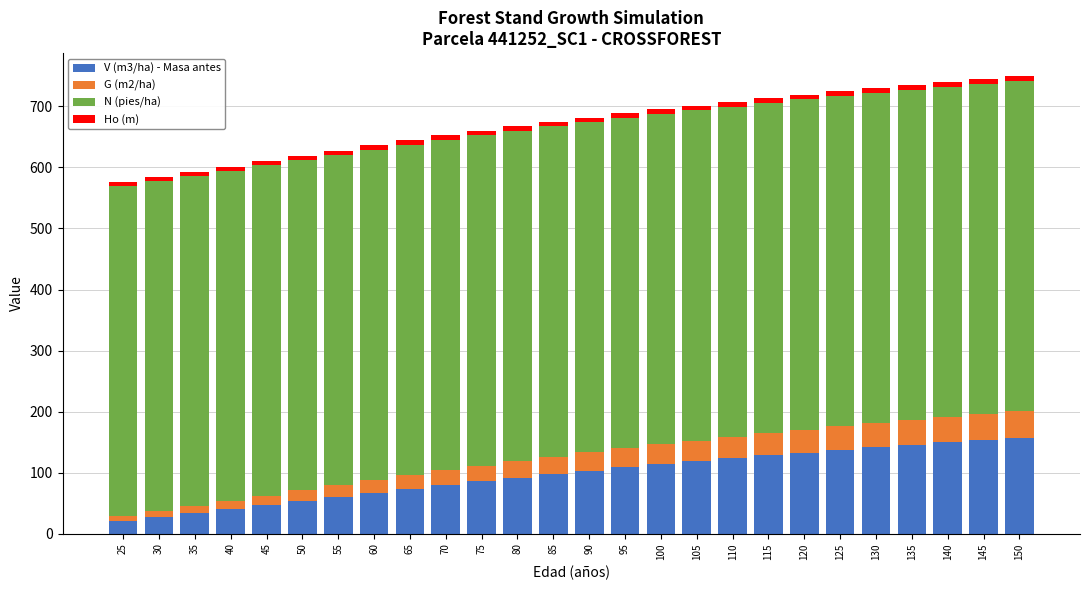

What is the average value of the V (m3/ha) - Masa antes series?

95.8